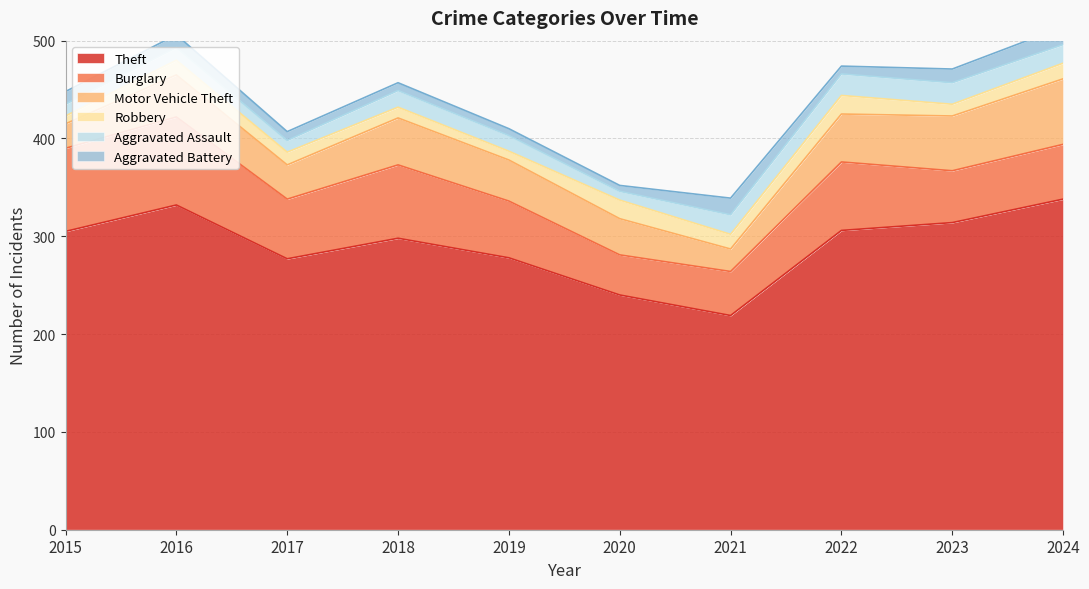

Where is the first local minimum for Robbery?

2019